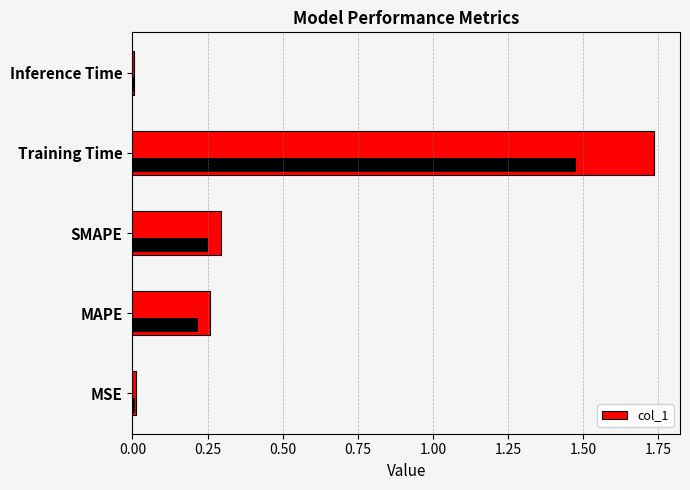

What is the sum of the values at MSE and Training Time?

1.7